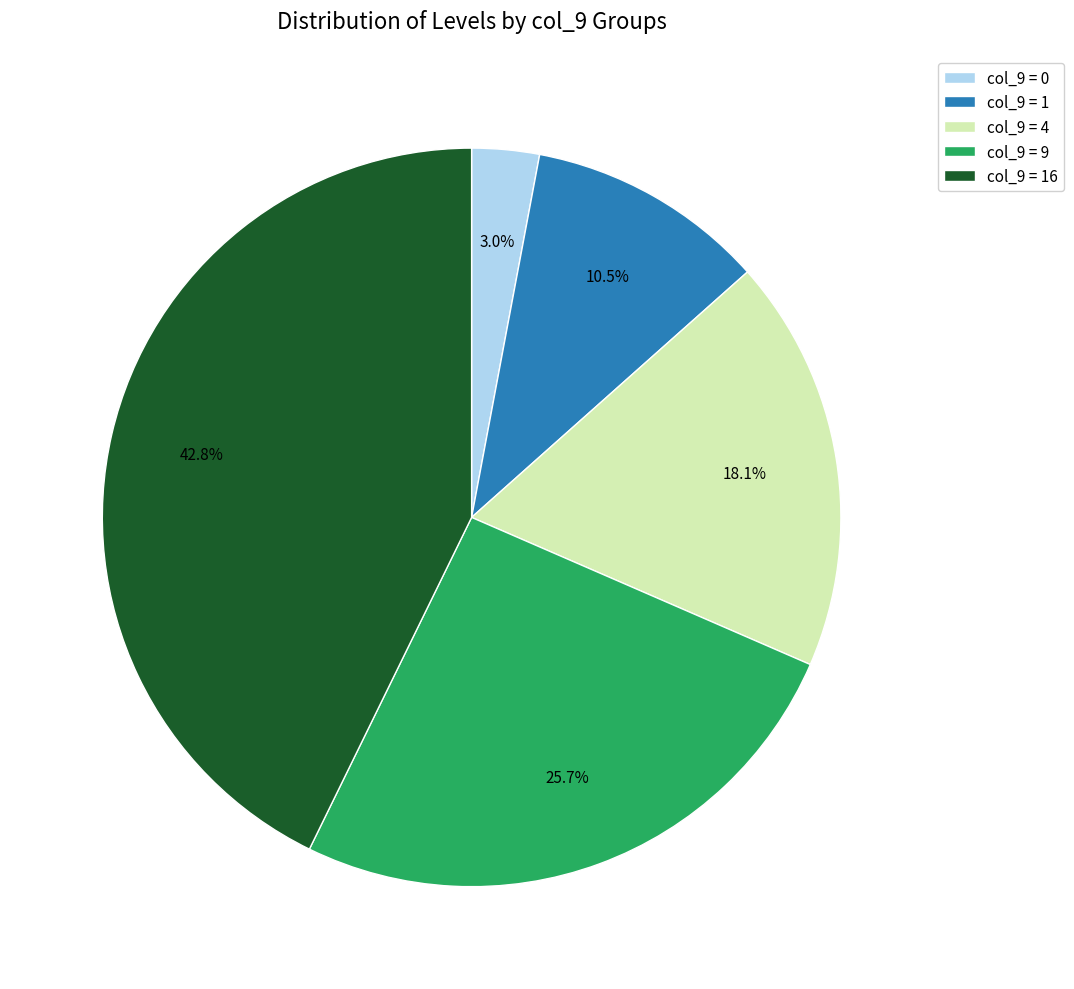

Combined, do col_9 = 16 and col_9 = 0 account for over 50%?

No